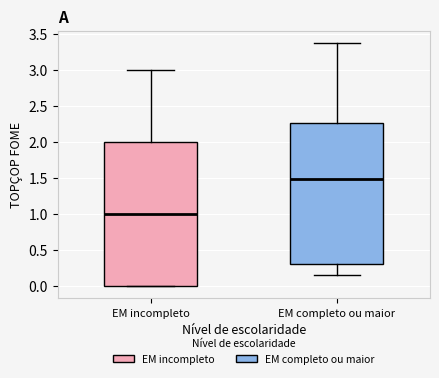

Where does the median line of the box for EM completo ou maior sit on the y-axis? The values are not printed on the chart, so give them approximately, as read against the axis.

1.50